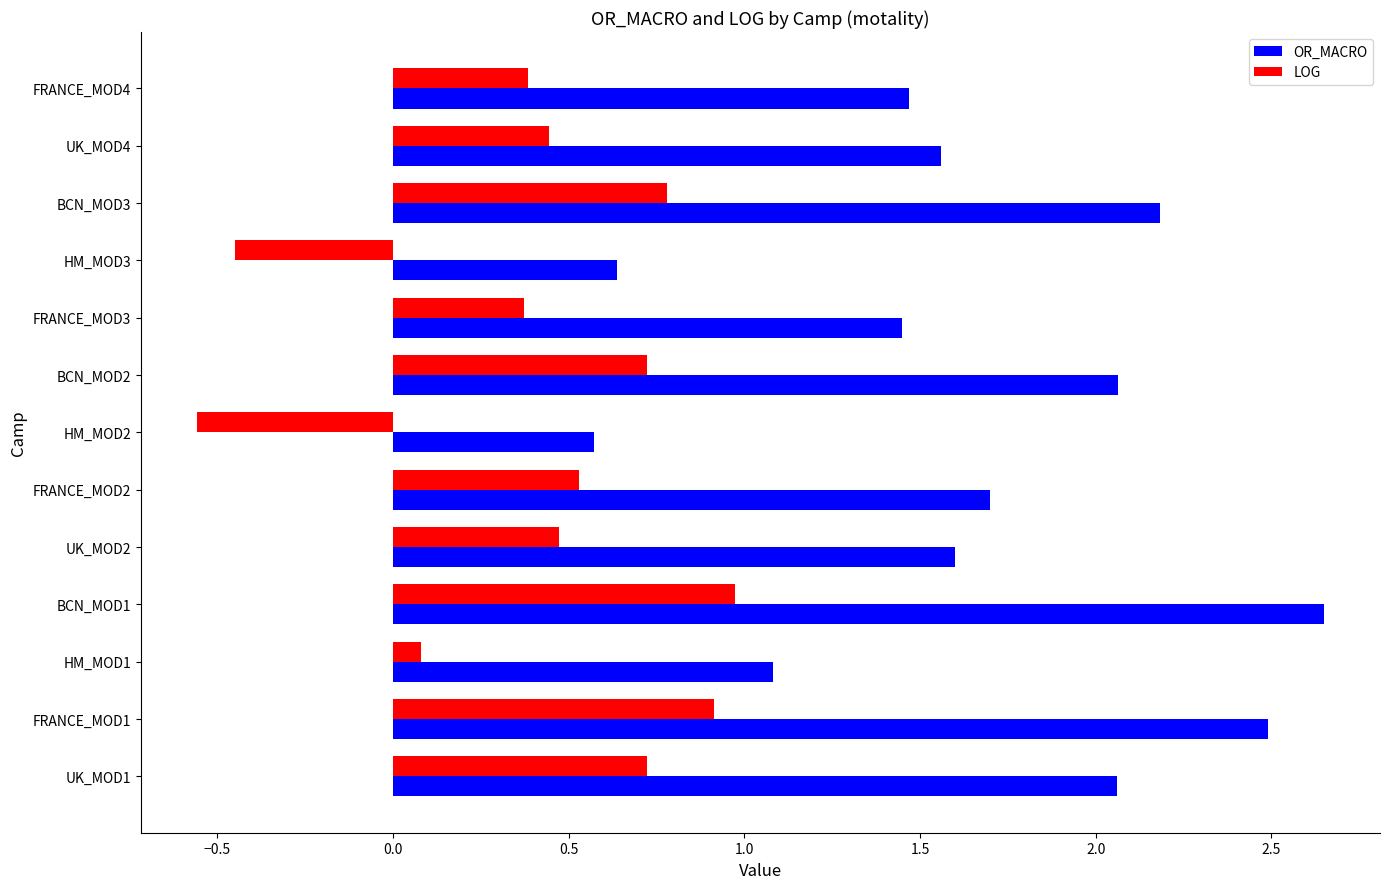

At which label is LOG closest to 0?

HM_MOD1